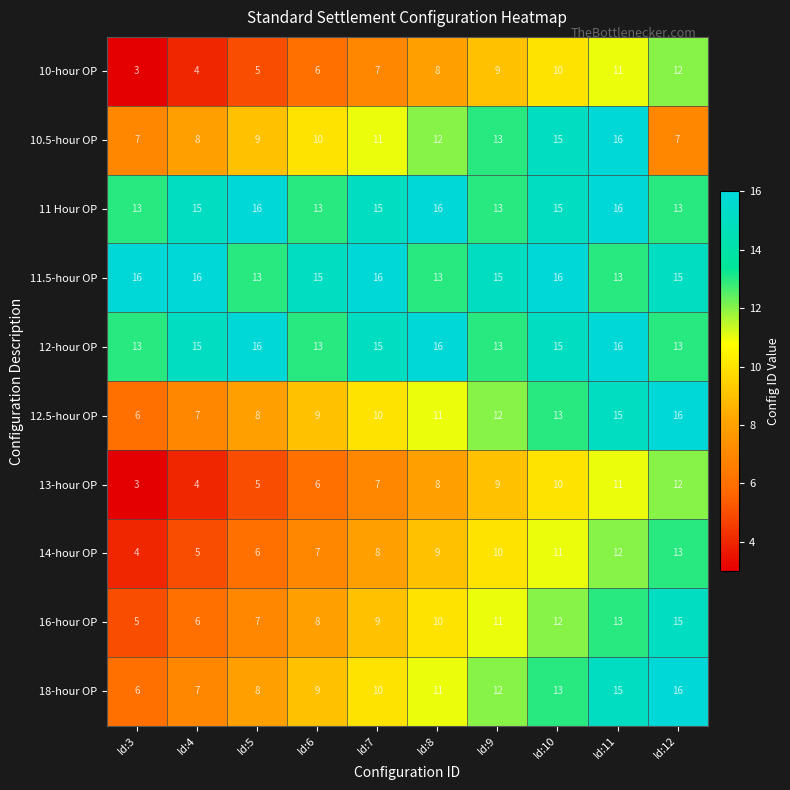

What value does the 10.5-hour OP series have at Id:11?

16